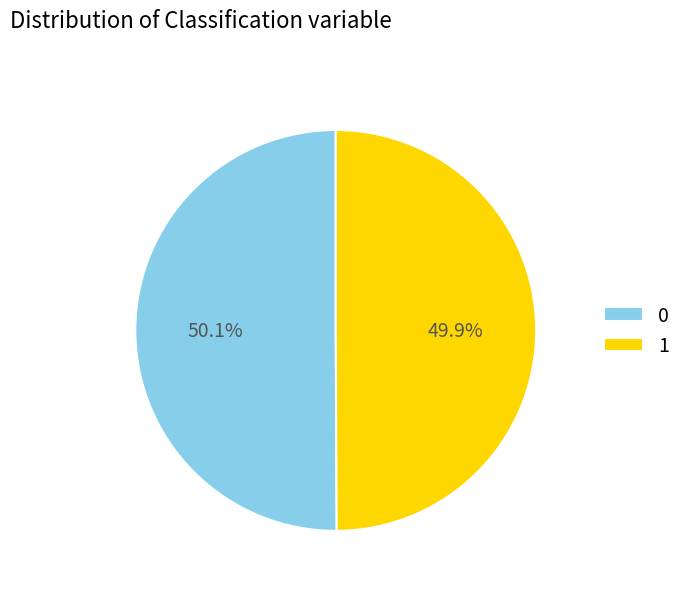

Combined, do 0 and 1 account for over 50%?

Yes